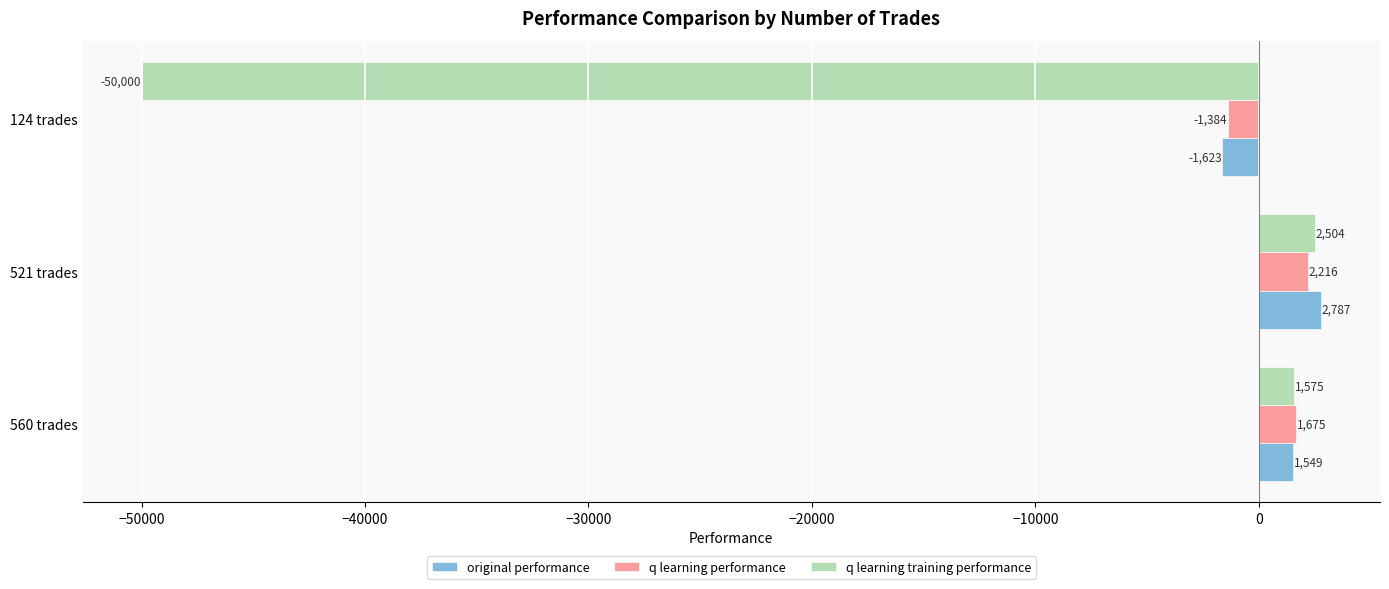

Which series has the largest total across all categories?

original performance